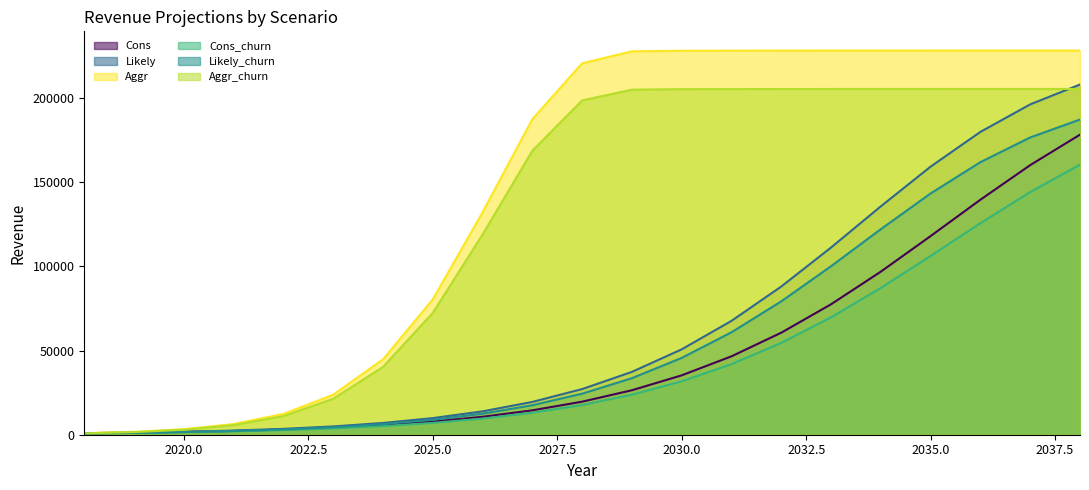

What is the minimum value for Likely?

921.6